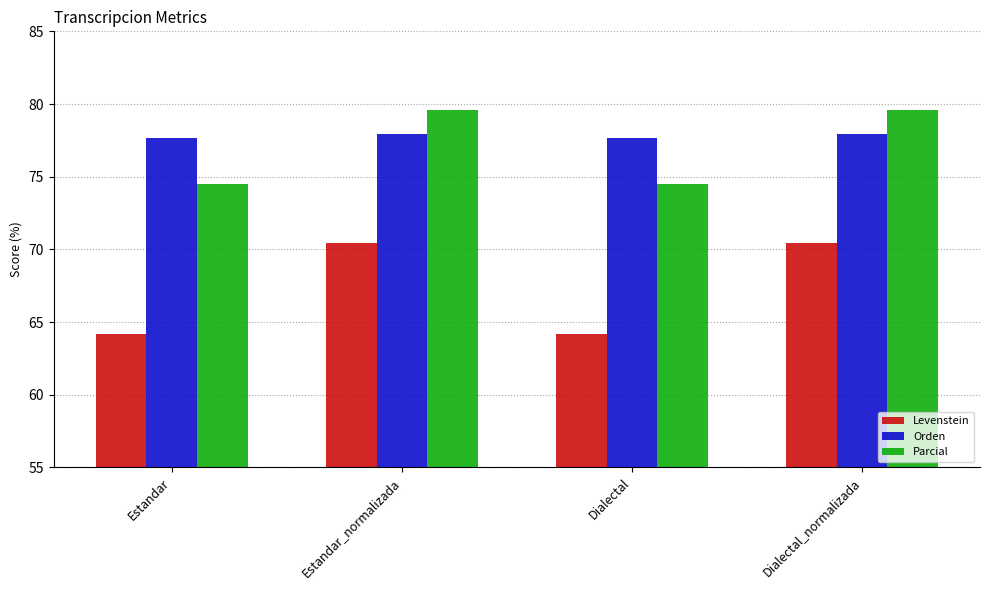

How many bars are there in total?

12